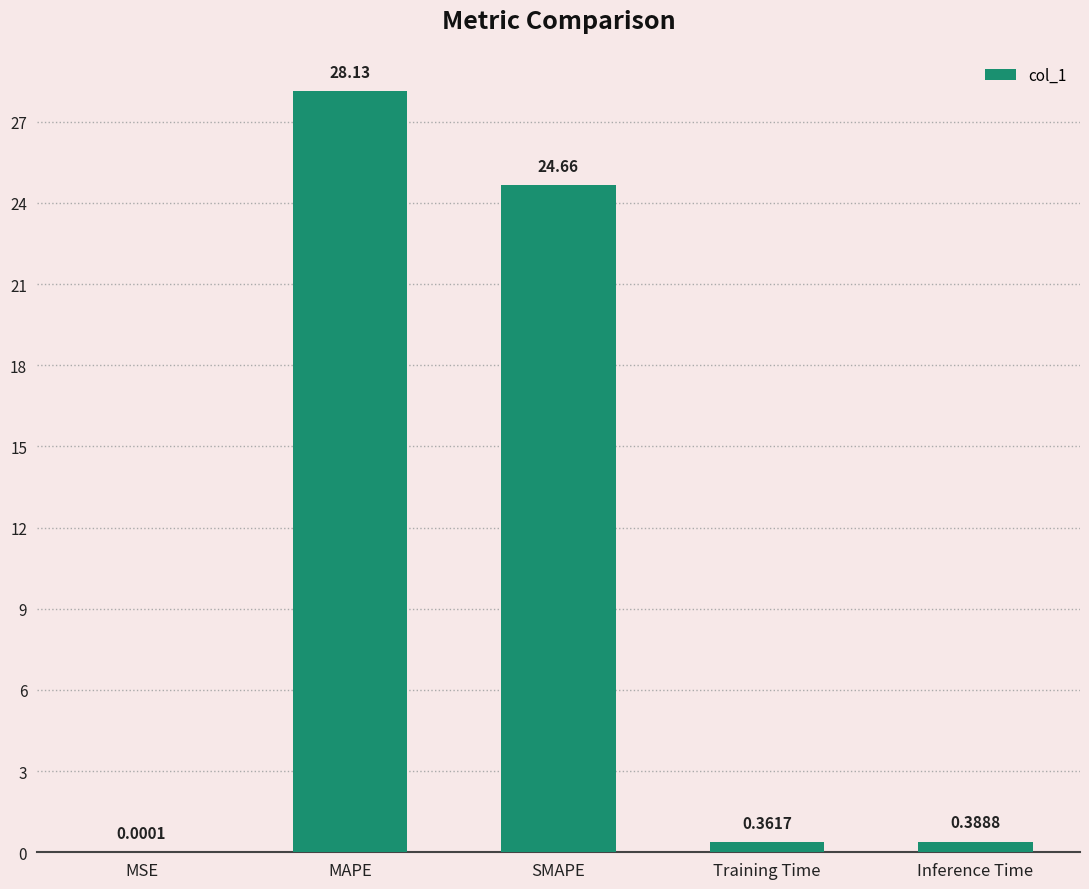

Are the bars horizontal?

No